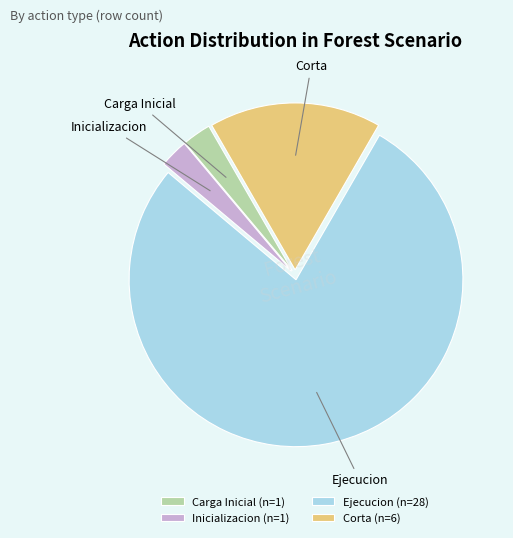

Does any single category account for the majority?

Yes